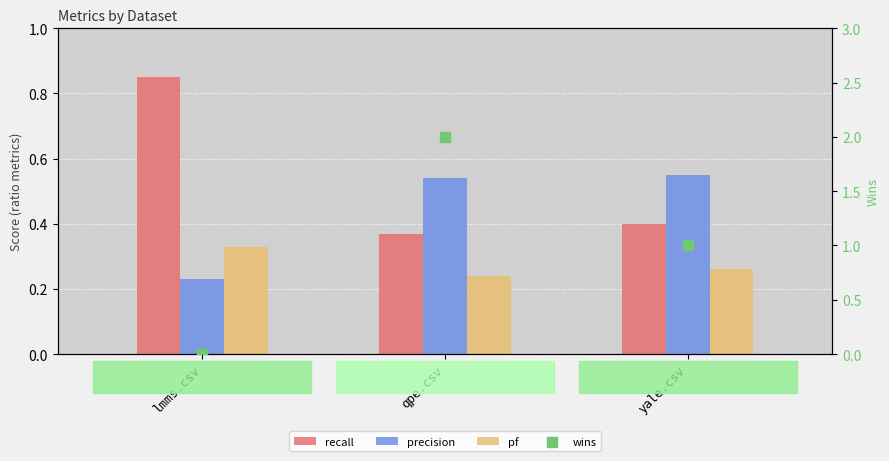

Which series reaches the maximum Y coordinate?

wins